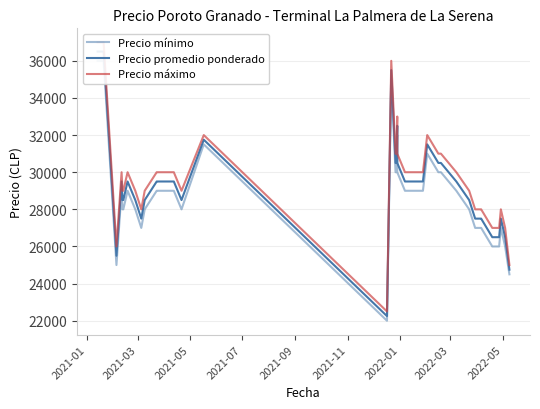

How many lines are shown in the chart?

3